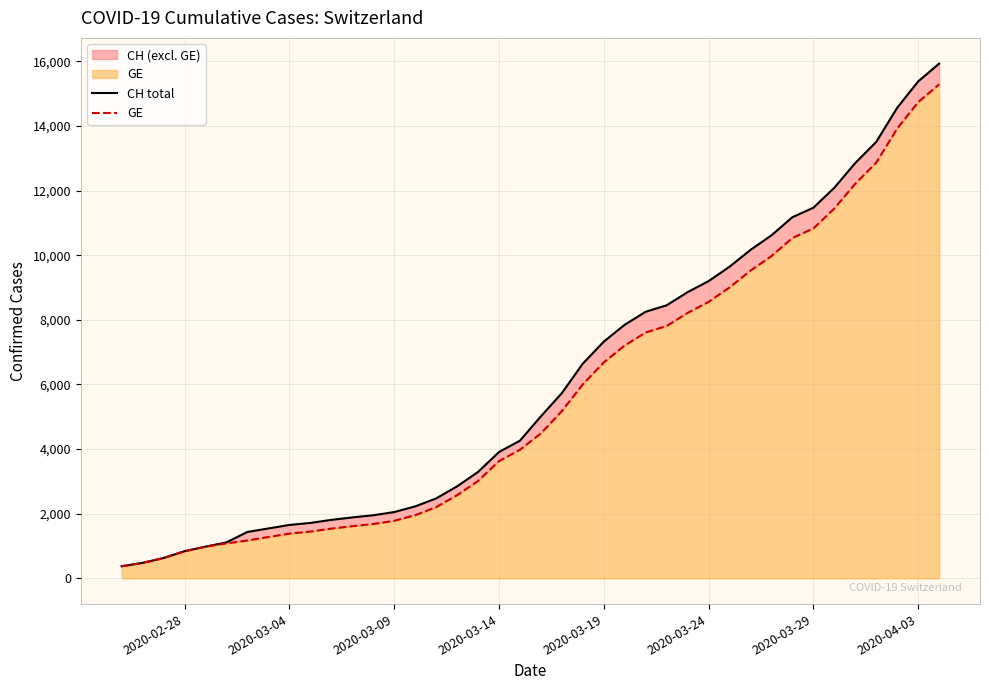

Rank the series at 2020-03-14 from highest to lowest value.

CH total, GE